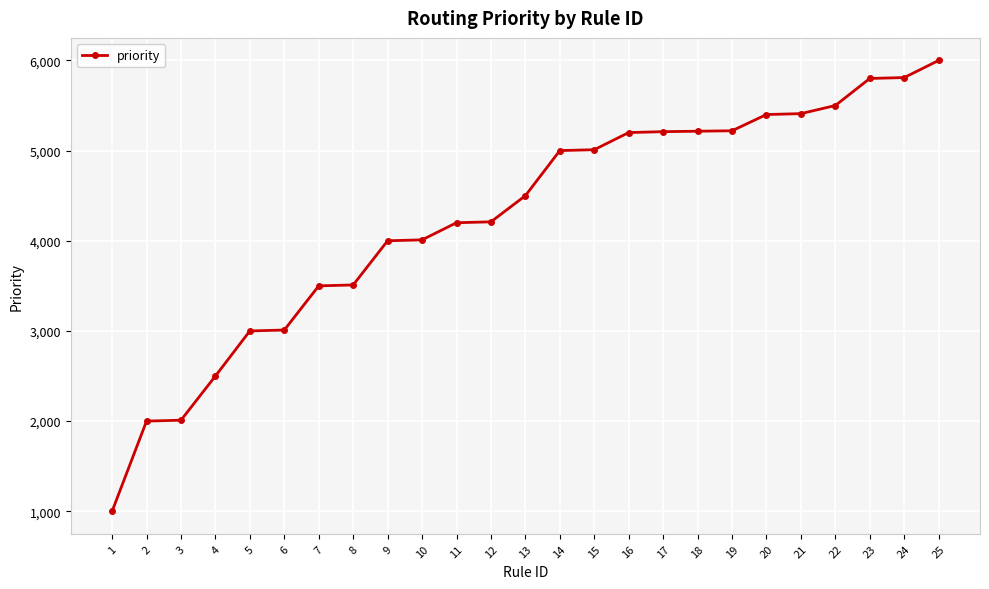

What is the change in value from 11 to 24?

+1610